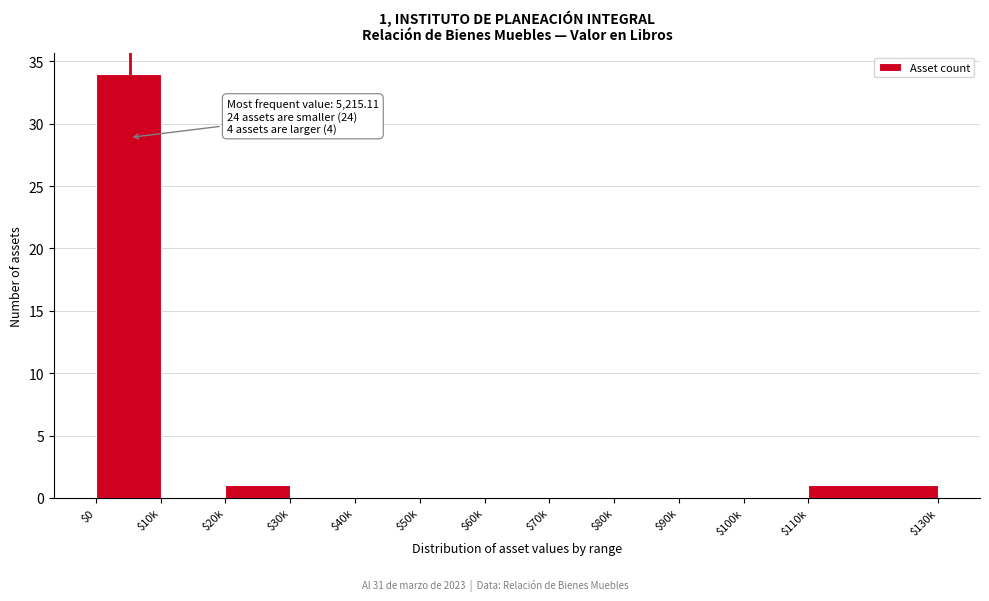

The chart shows a value of 1 at $20k. True or false?

True